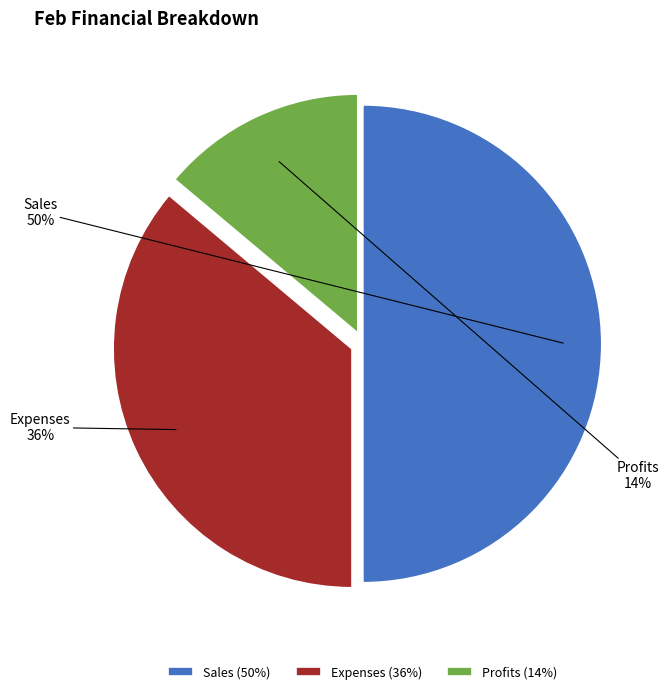

Combined, do Expenses and Sales account for over 50%?

Yes